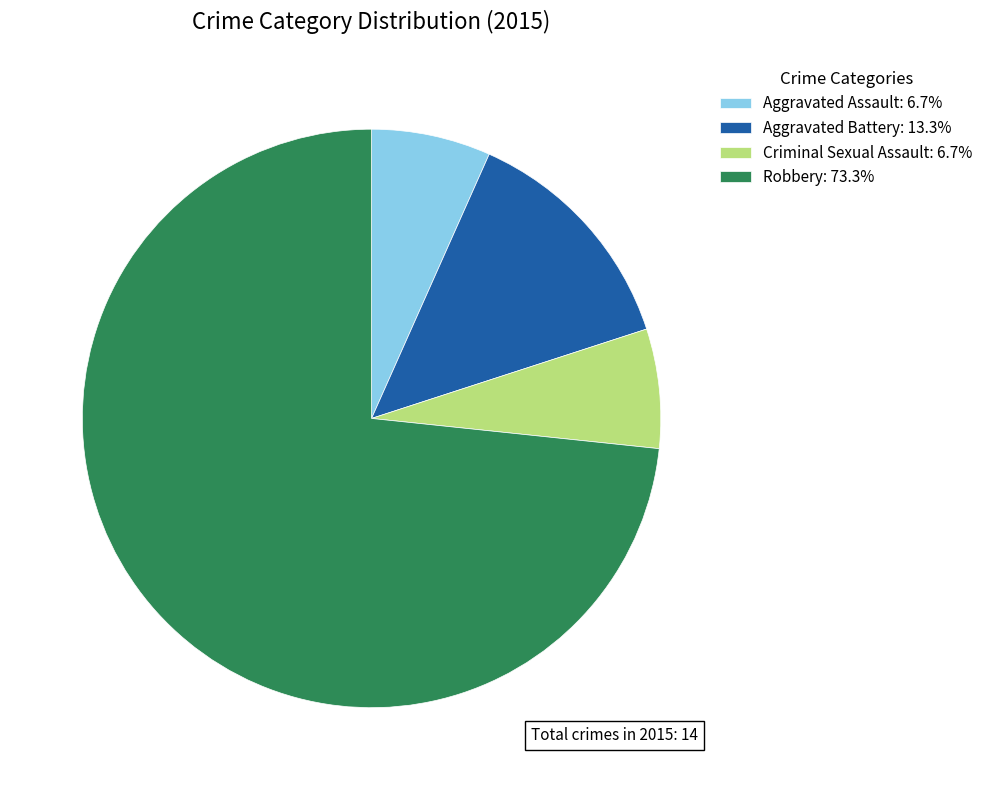

What is the ratio of the value at Aggravated Battery: 13.3% to the value at Aggravated Assault: 6.7%?

2.0